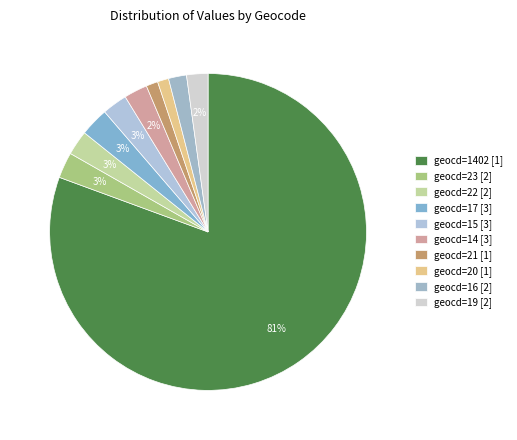

How many slices are in this pie chart?

10